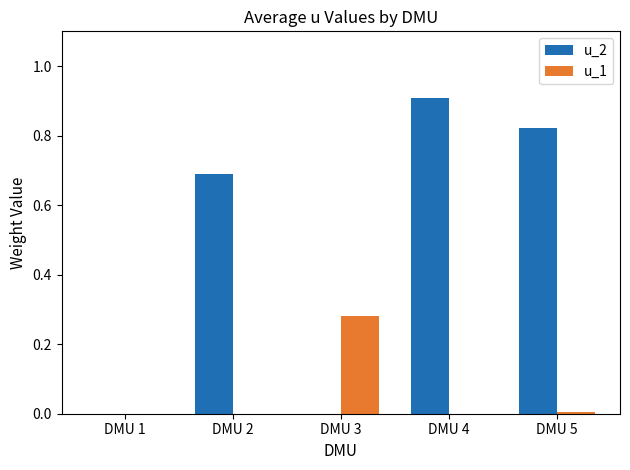

Read the u_2 value at DMU 4.

0.9